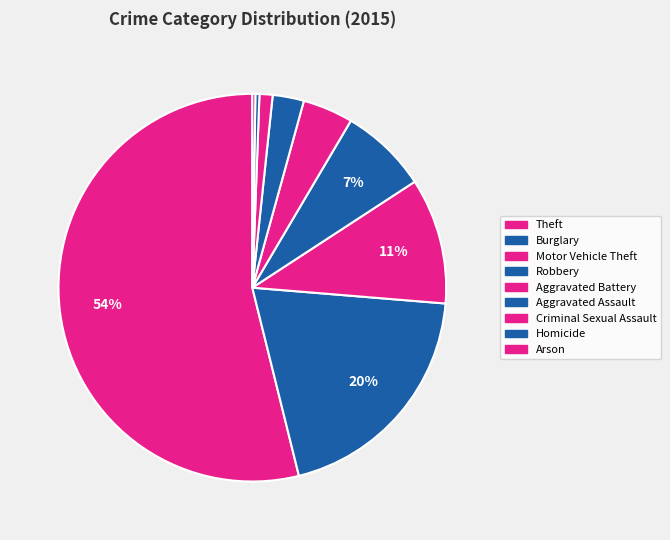

To the nearest percent, what portion does Motor Vehicle Theft represent?

11%